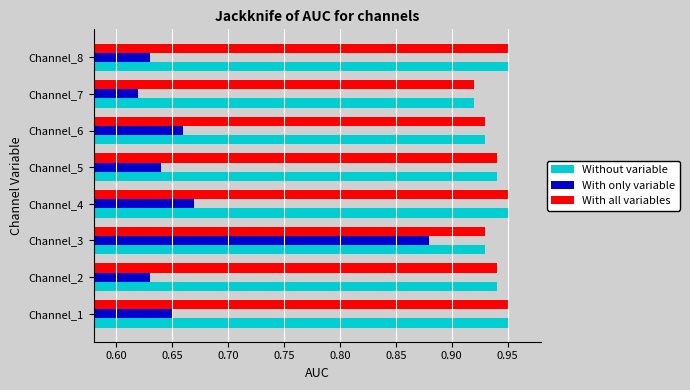

At how many categories does at least one series exceed 0?

8